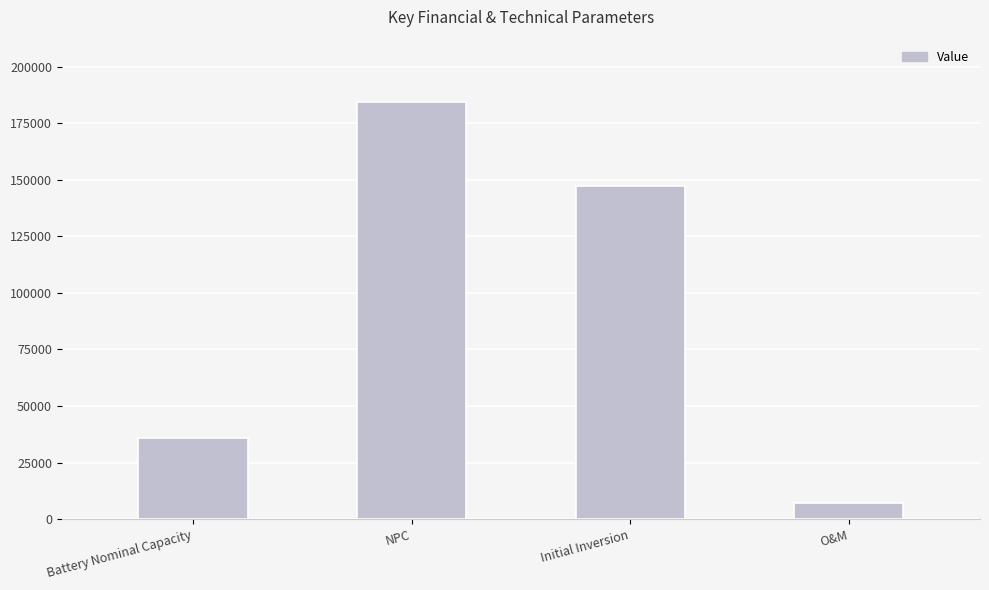

What is the value of the 1st bar from the left?

36001.4